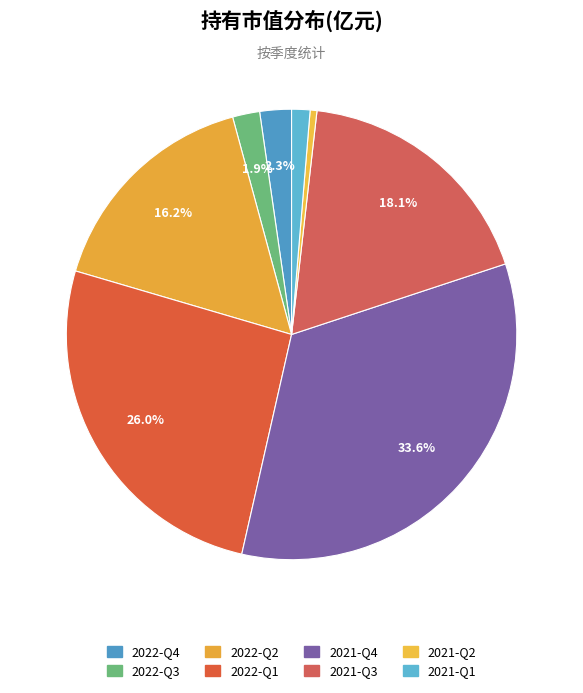

The 2021-Q4 slice represents 34% of the pie. True or false?

True